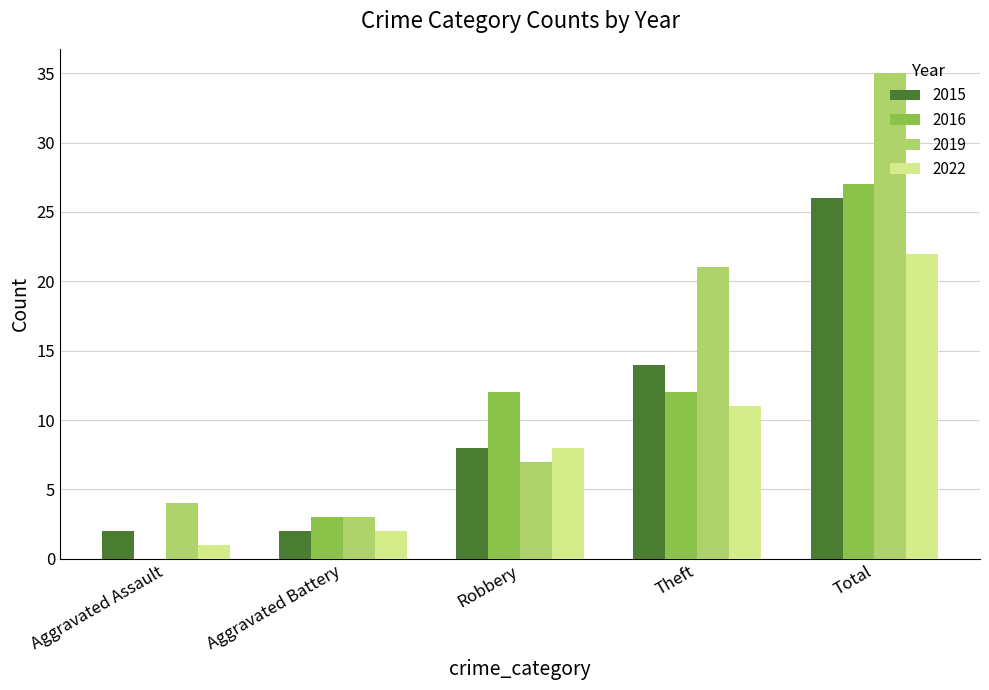

What is the sum of the 2019 values at Aggravated Battery and Robbery?

10